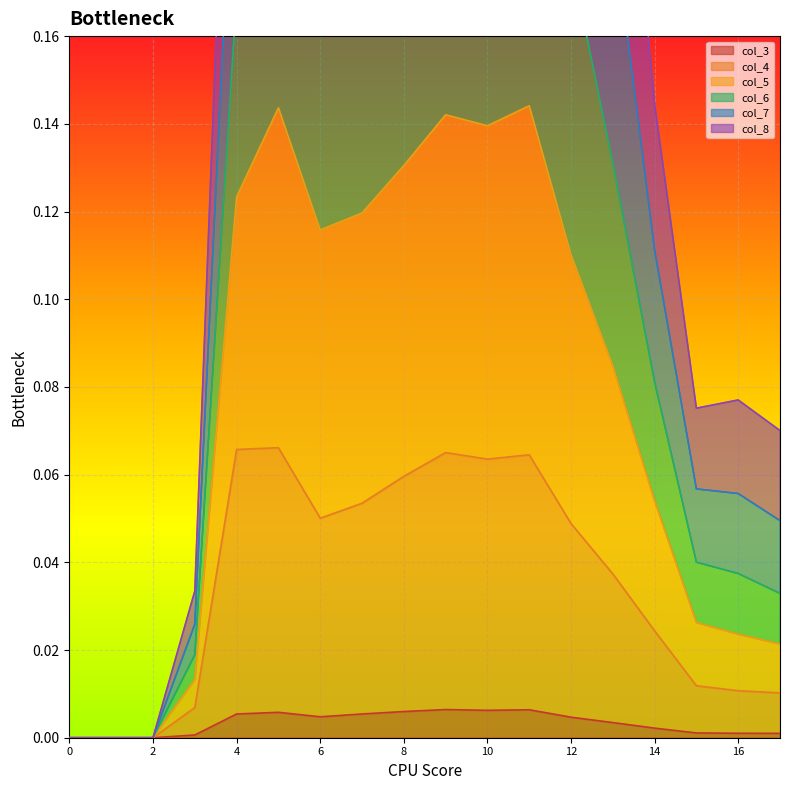

What is the difference between the second highest and minimum values in the col_6 series?

0.5